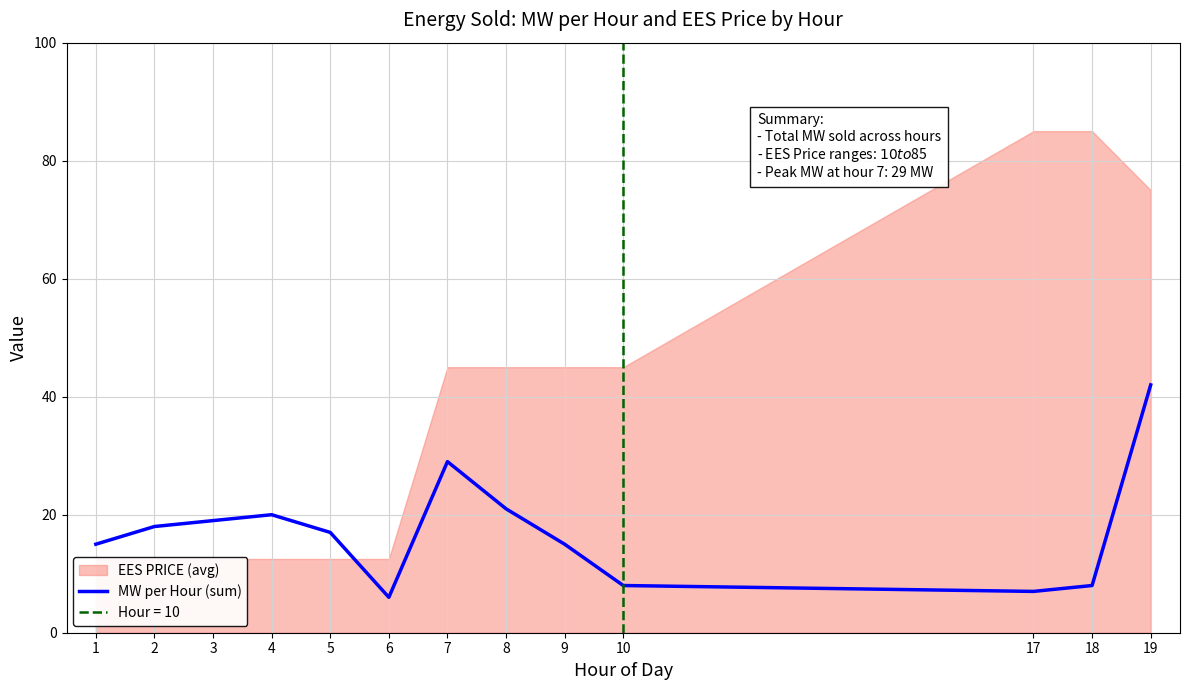

Rank the categories by value from lowest to highest.

6, 17, 10, 18, 1, 9, 5, 2, 3, 4, 8, 7, 19